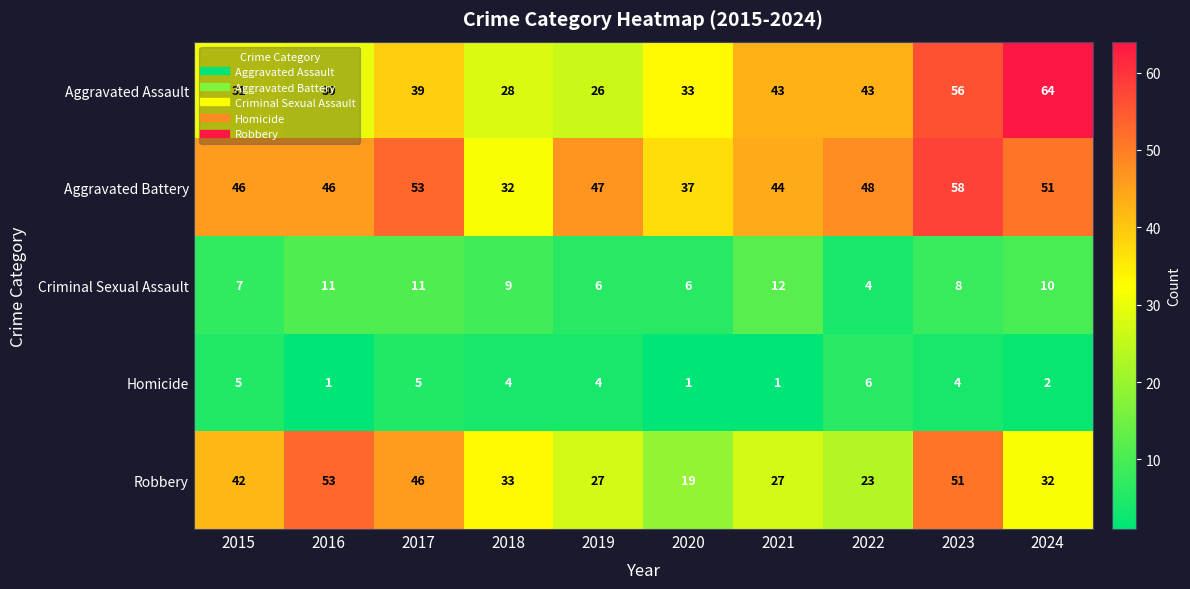

What is the difference between the maximum and minimum values in the Criminal Sexual Assault series?

8